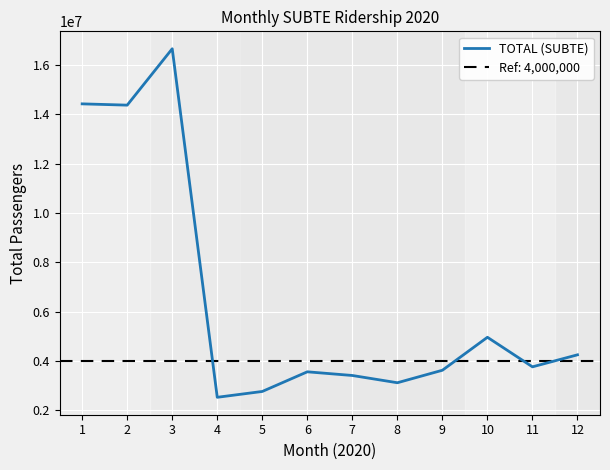

What is the sum of the values at 10 and 12?

9222164